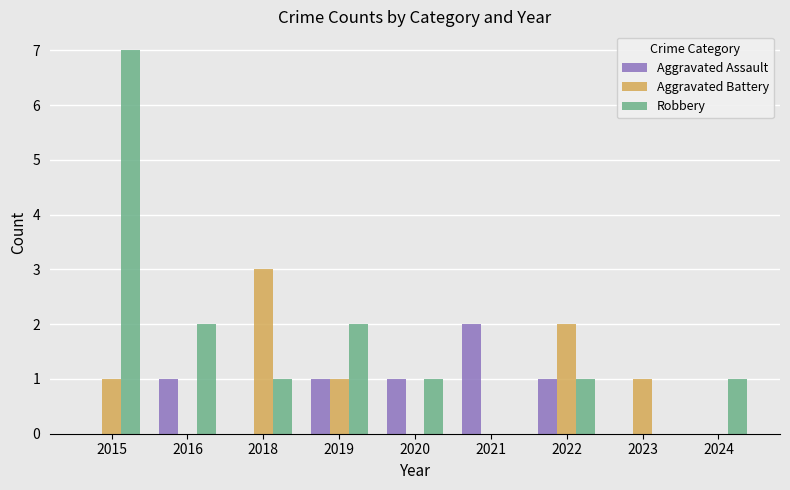

Are the bars horizontal?

No